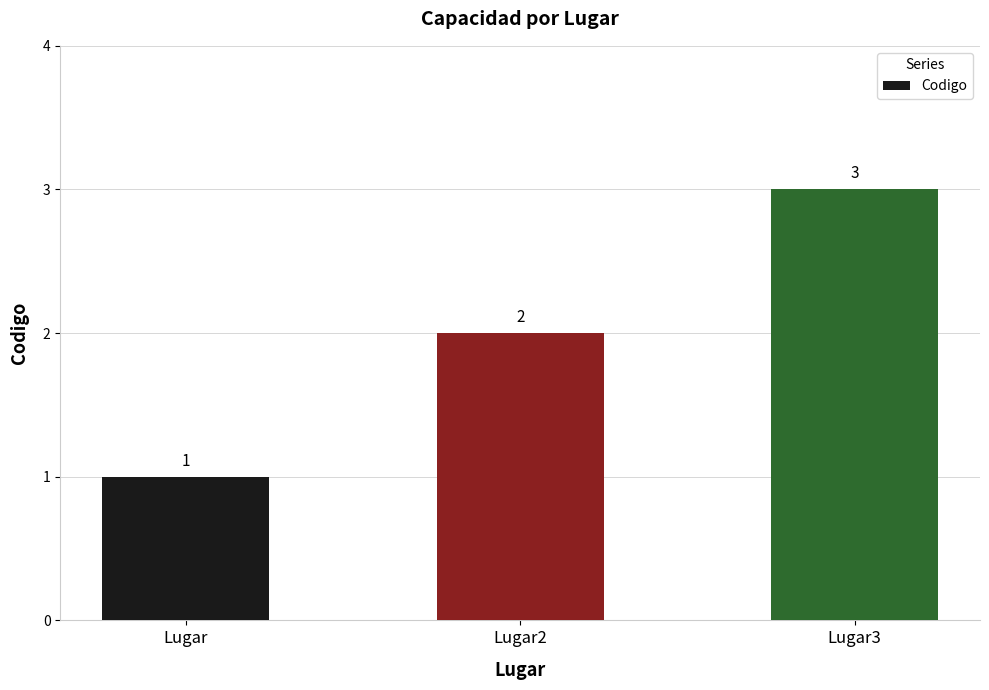

Between Lugar3 and Lugar, which is larger?

Lugar3